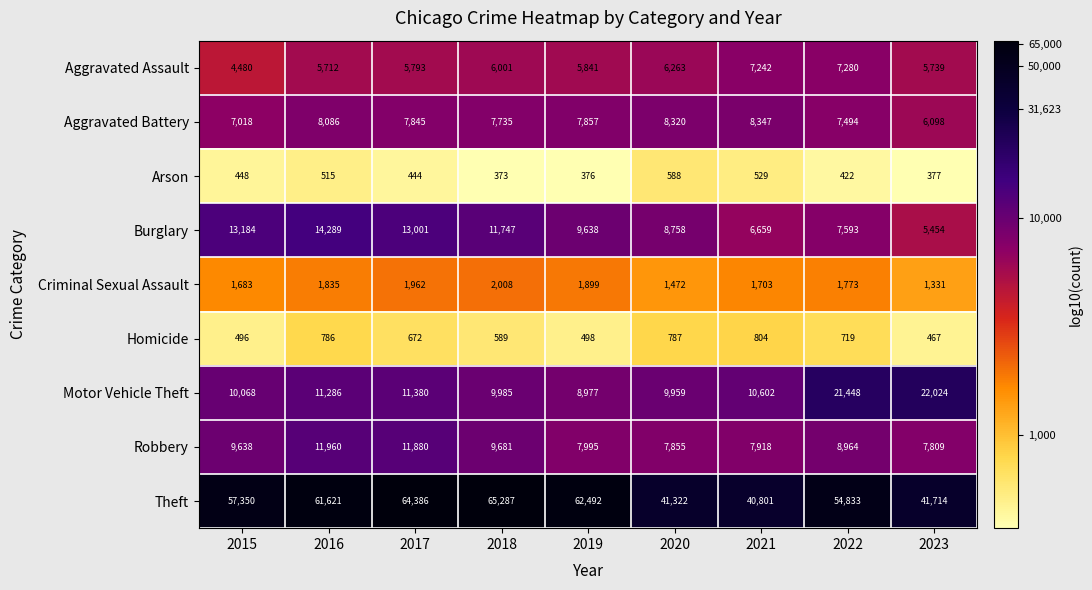

What is the spread (max minus min) of values at 2020?

40734